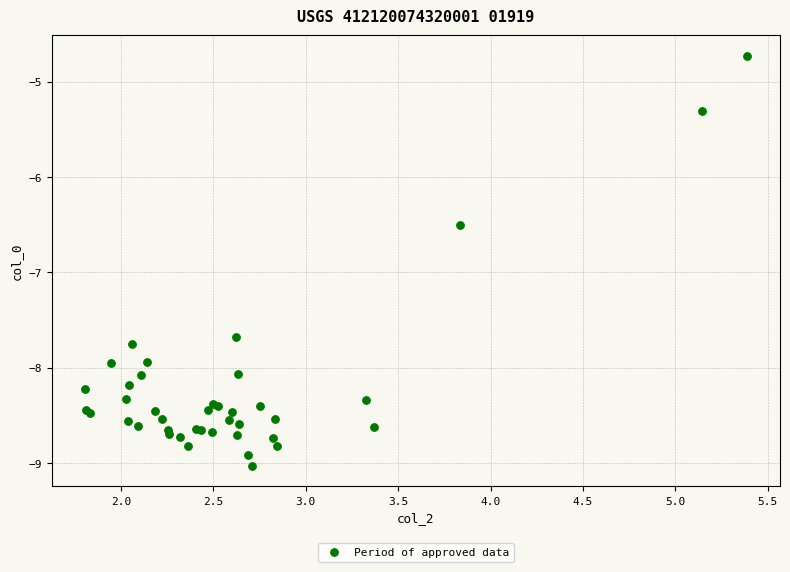

What Y value in the scatter plot is closest to -6?

-6.5